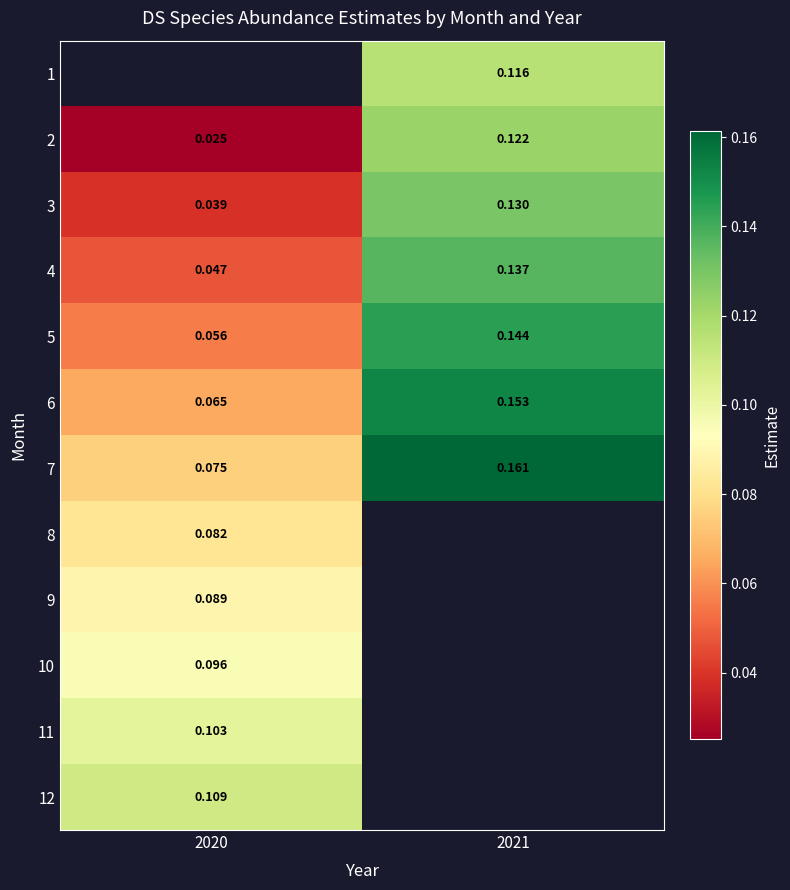

Is the value of 7 at 2021 greater than the value of 6 at 2021?

Yes